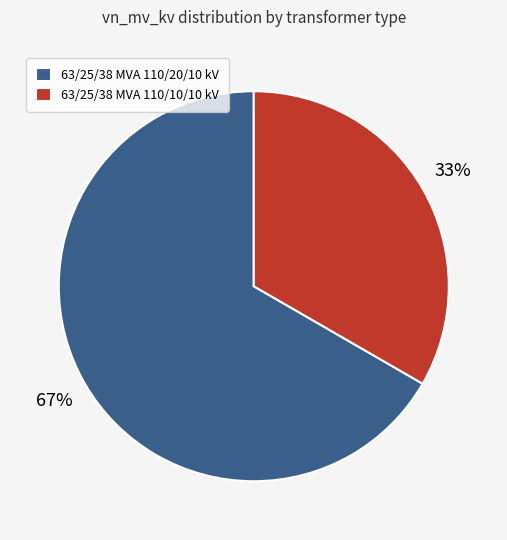

Between 63/25/38 MVA 110/20/10 kV and 63/25/38 MVA 110/10/10 kV, which is larger?

63/25/38 MVA 110/20/10 kV